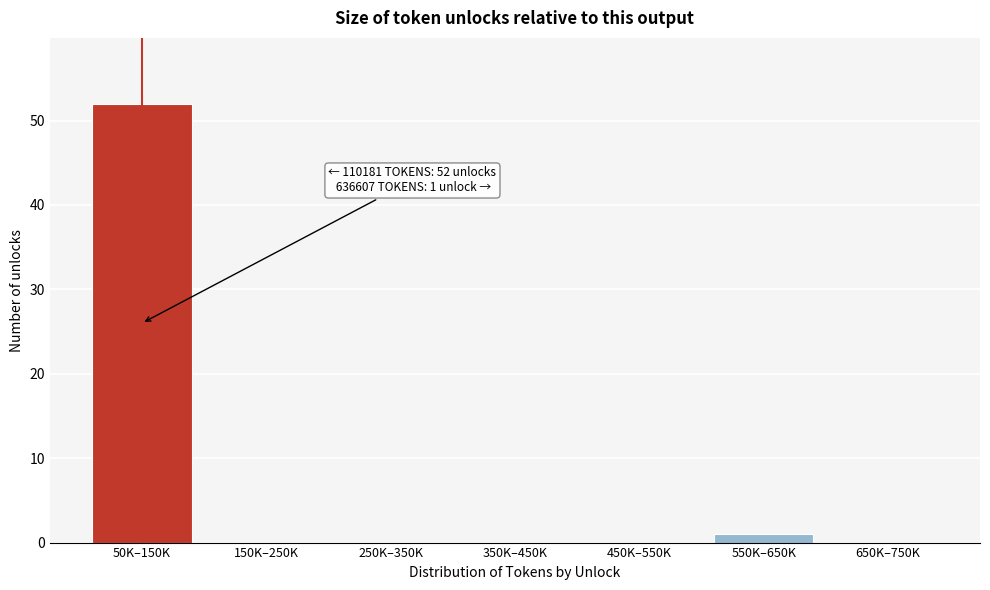

Reading left to right, extract all data points from this chart.

50K–150K=52	150K–250K=0	250K–350K=0	350K–450K=0	450K–550K=0	550K–650K=1	650K–750K=0